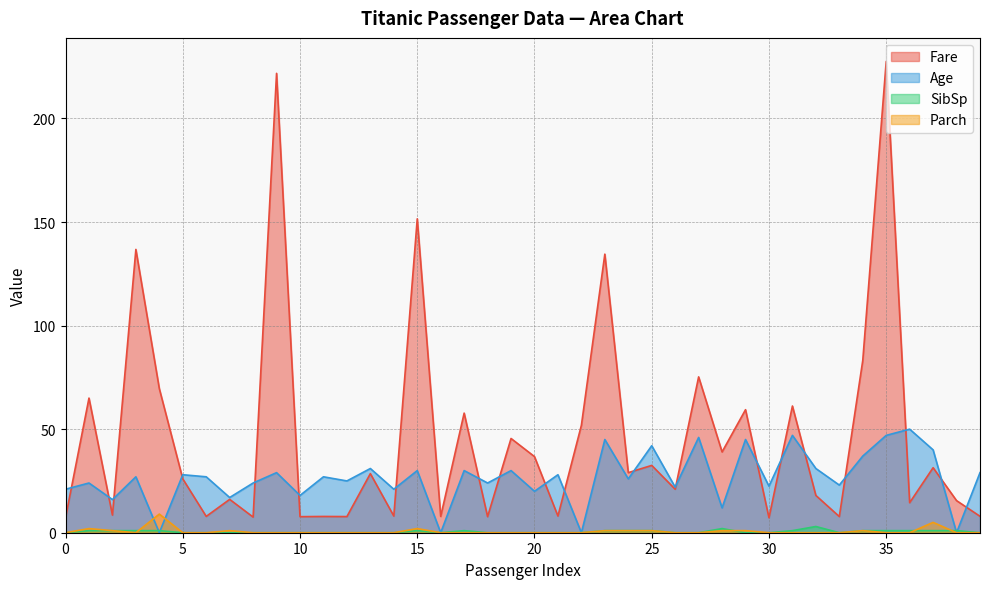

What are all the series names shown in the legend?

Fare, Age, SibSp, Parch